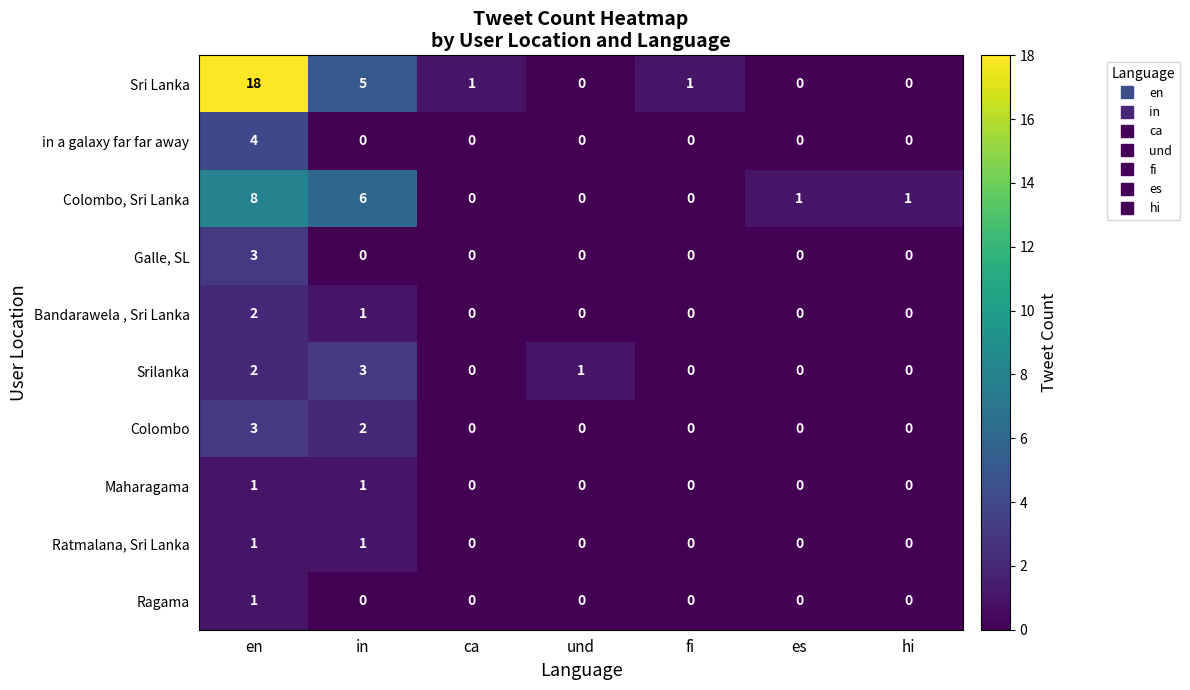

What is the sum of all Srilanka values?

6